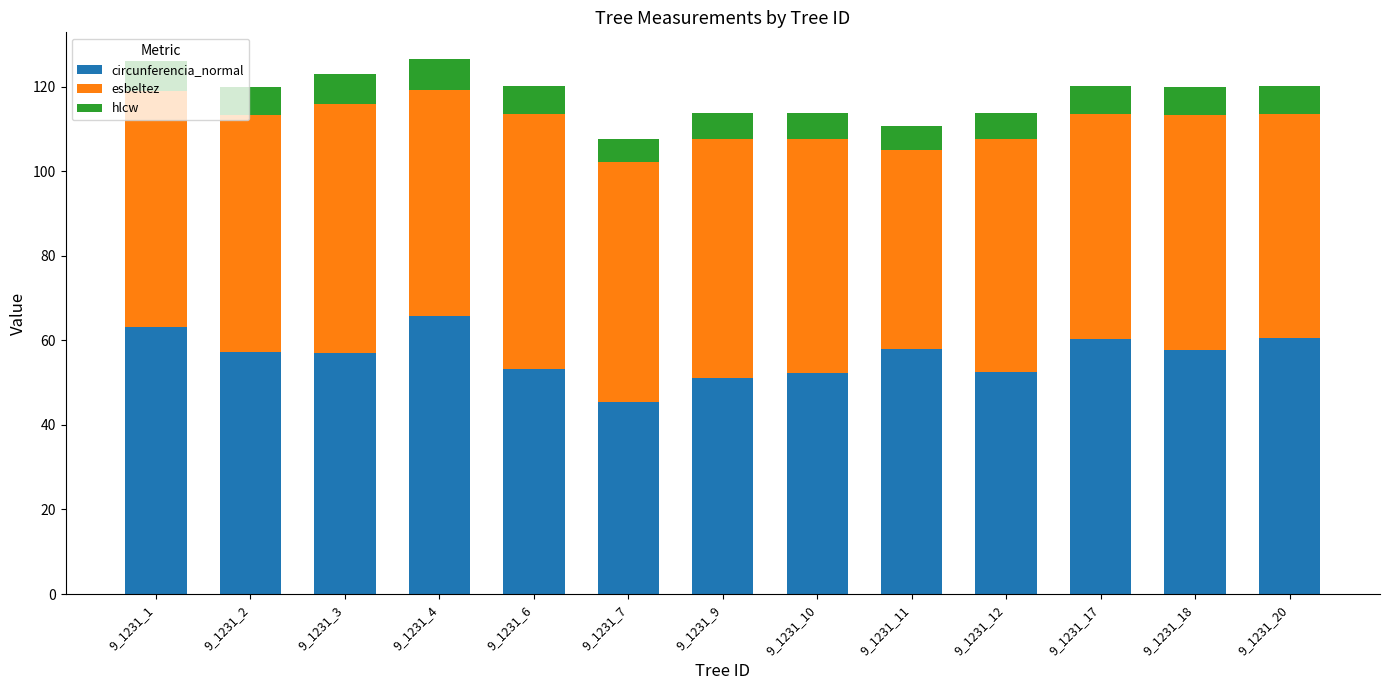

What are all the series names shown in the legend?

circunferencia_normal, esbeltez, hlcw